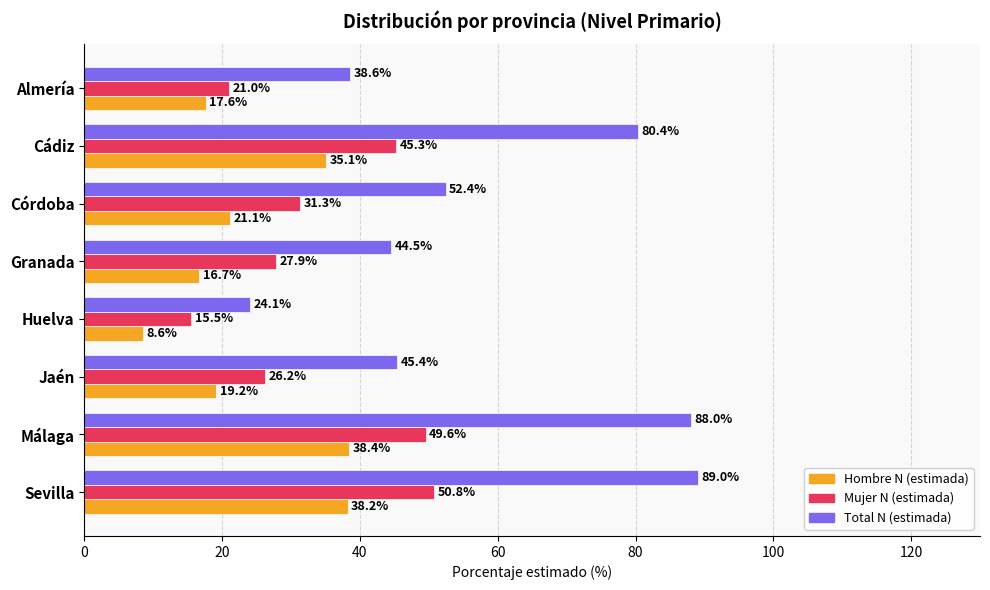

List the series in order of their peak value, lowest first.

Hombre N (estimada), Mujer N (estimada), Total N (estimada)